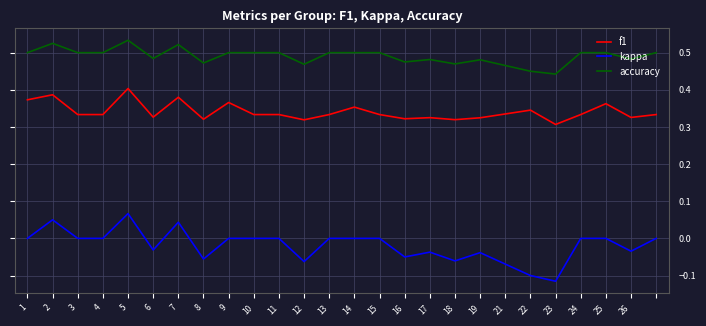

List the series in order of their peak value, highest first.

accuracy, f1, kappa